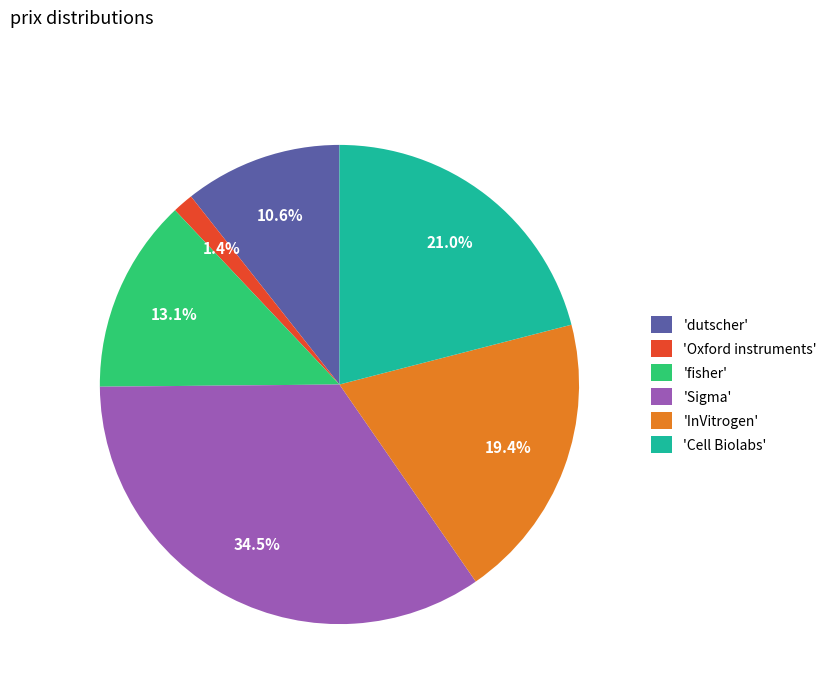

What is the largest slice in the pie chart?

'Sigma'